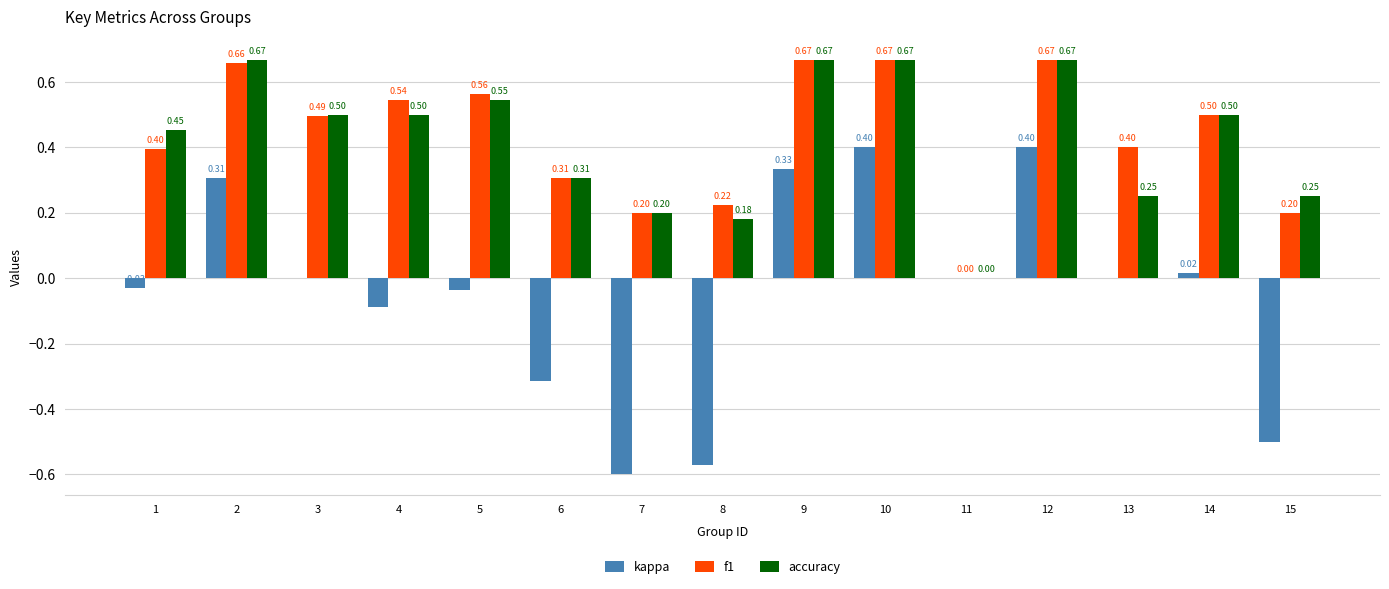

Which series changed the most between 10 and 14?

kappa